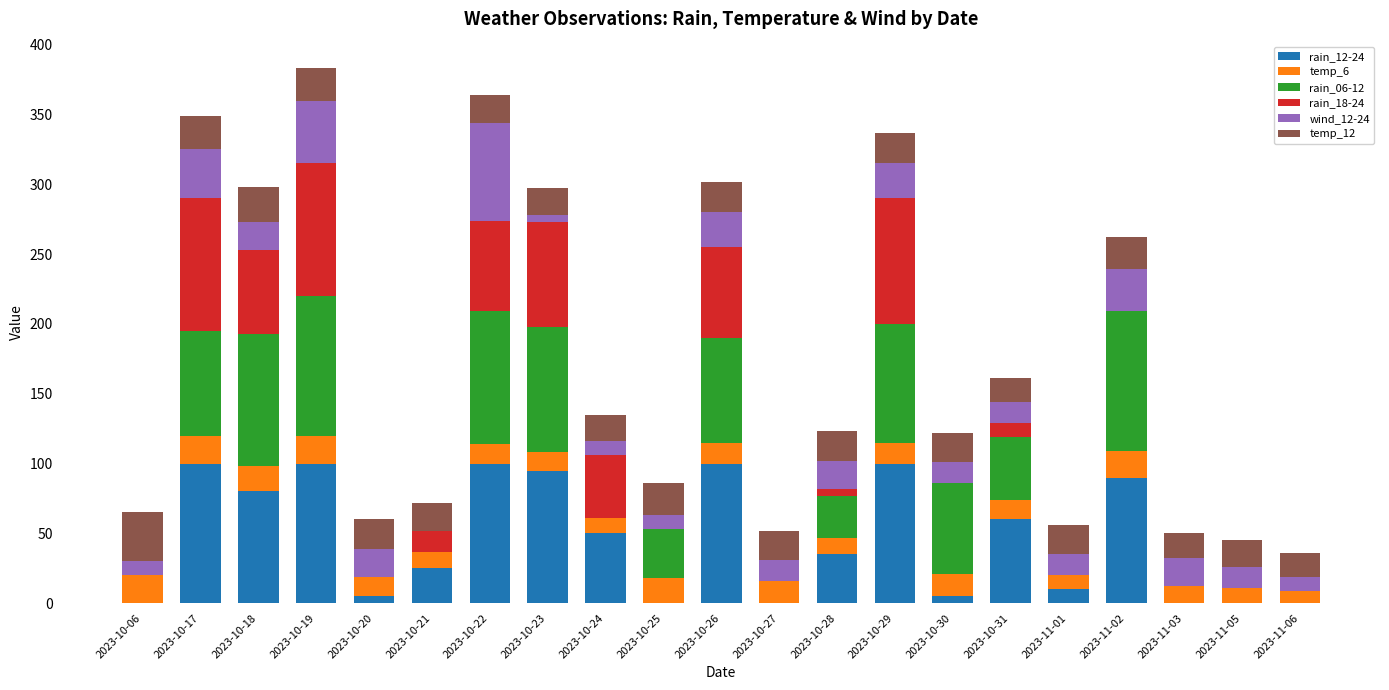

The rain_12-24 series shows 0 at 2023-10-27. True or false?

True